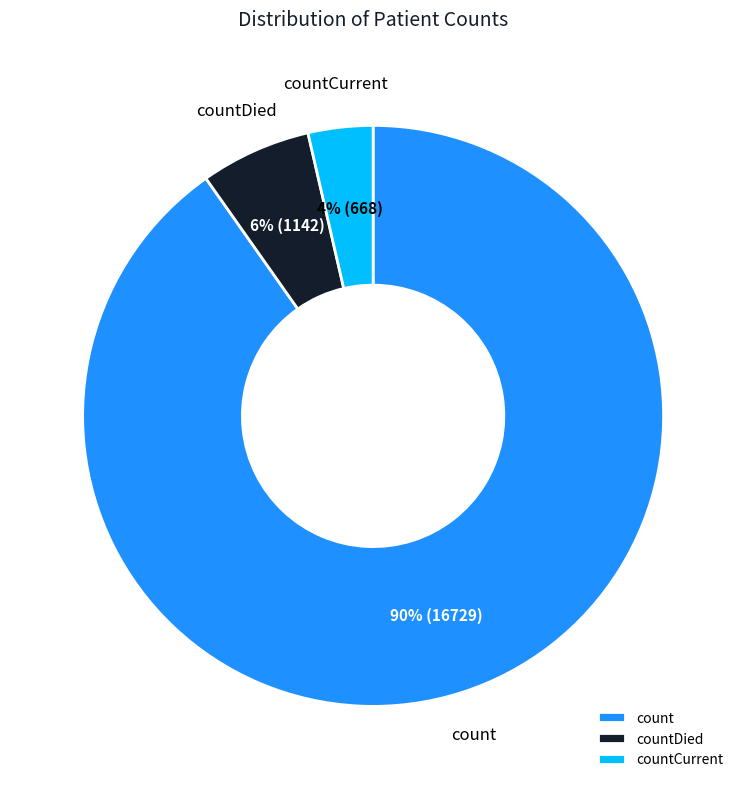

Rank the categories by value from lowest to highest.

countCurrent, countDied, count